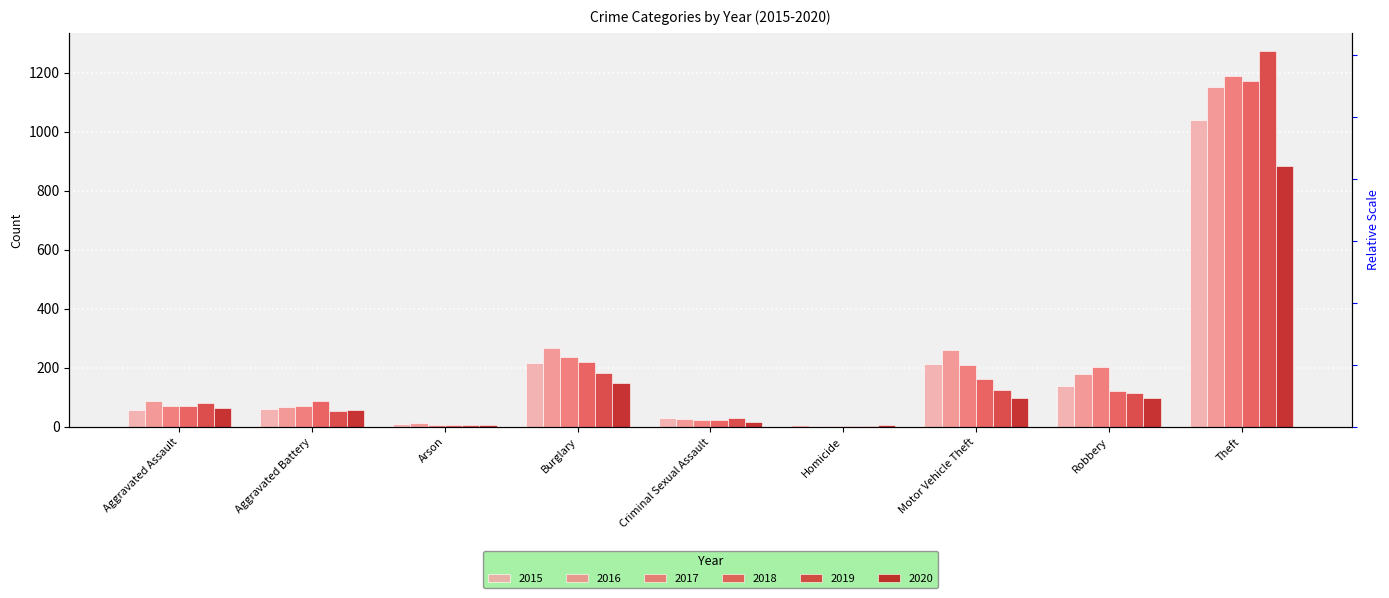

List the labels in order of 2017 value, smallest first.

Homicide, Arson, Criminal Sexual Assault, Aggravated Battery, Aggravated Assault, Robbery, Motor Vehicle Theft, Burglary, Theft